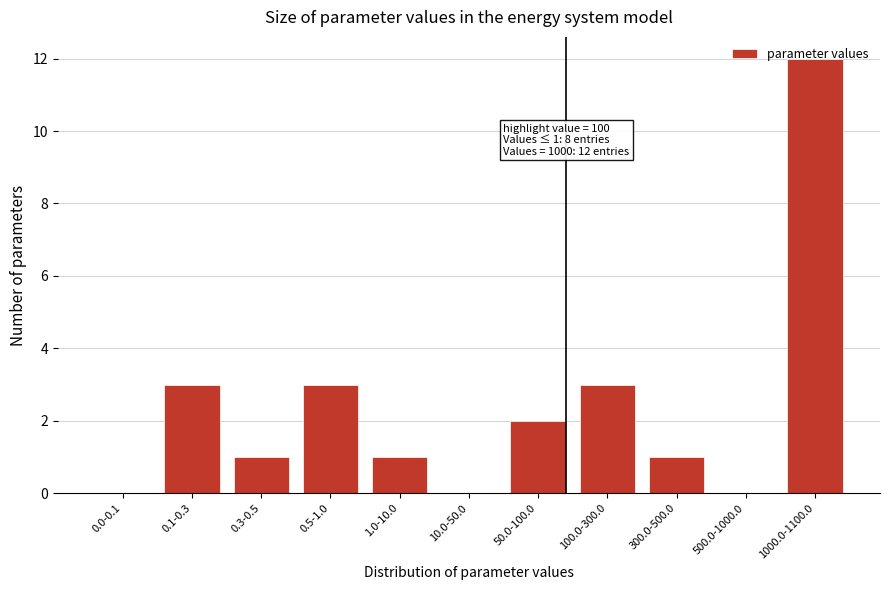

Which category has the highest value across all series?

1000.0-1100.0